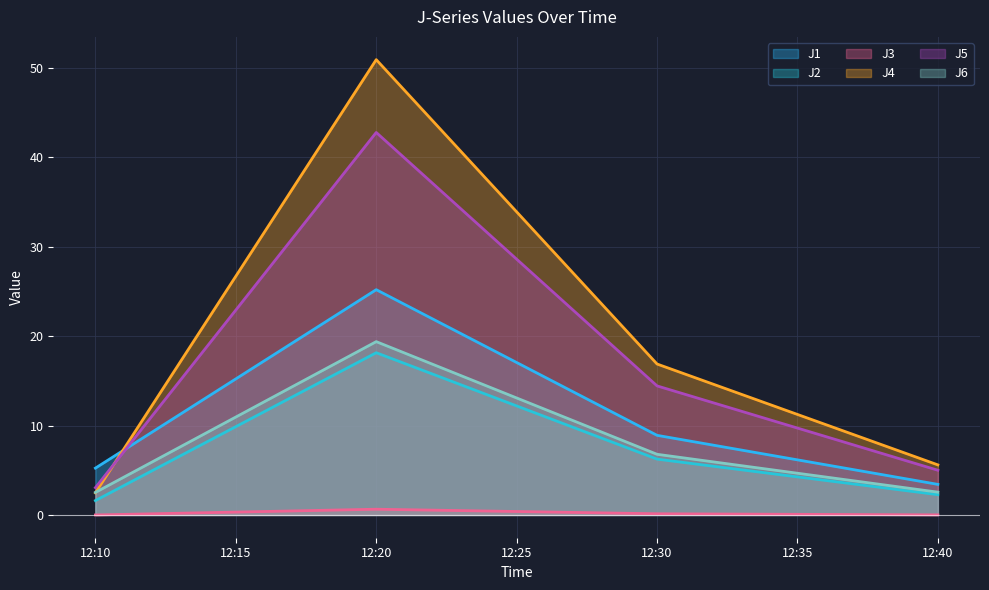

True or false: J1 and J6 cross at least once.

False